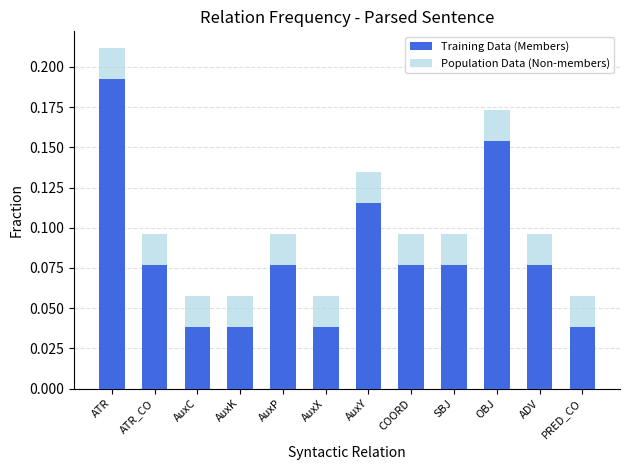

True or false: Population Data (Non-members) has a value of 0.1 at SBJ.

True